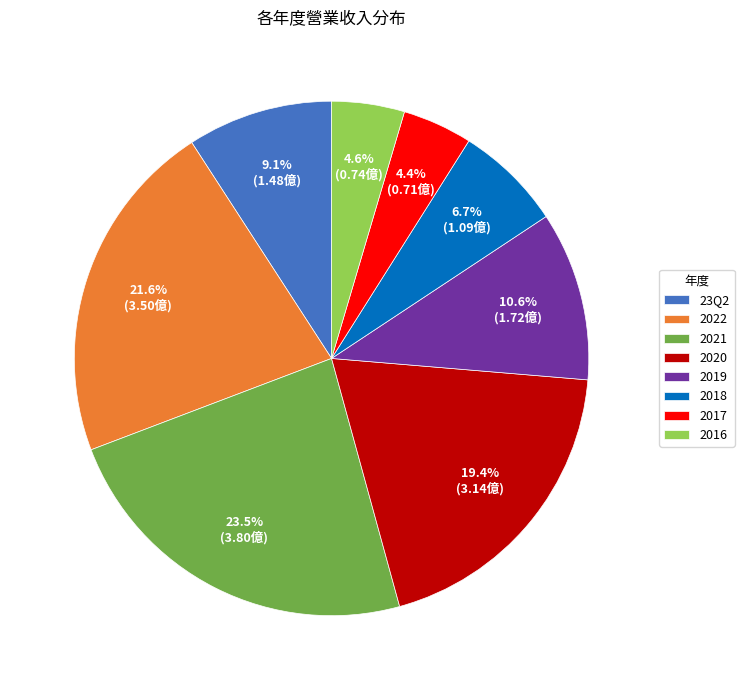

To the nearest percent, what is the combined percentage of 2019 and 2018?

17%